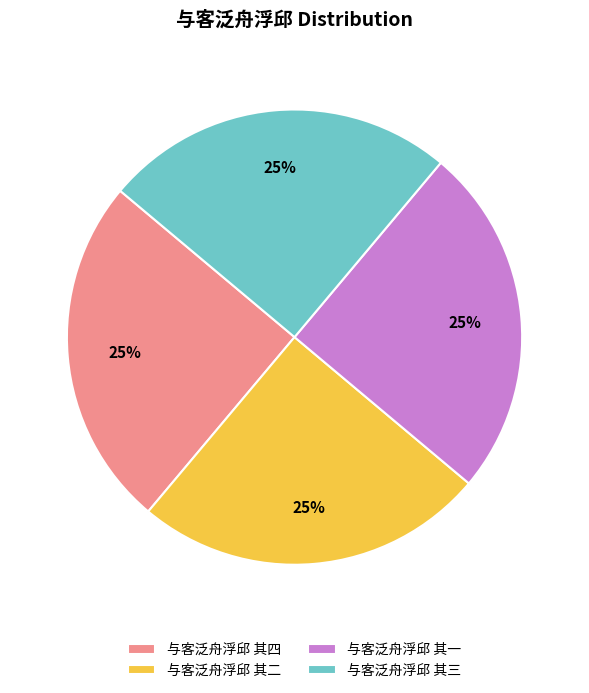

To the nearest percent, what is the average slice percentage?

25%